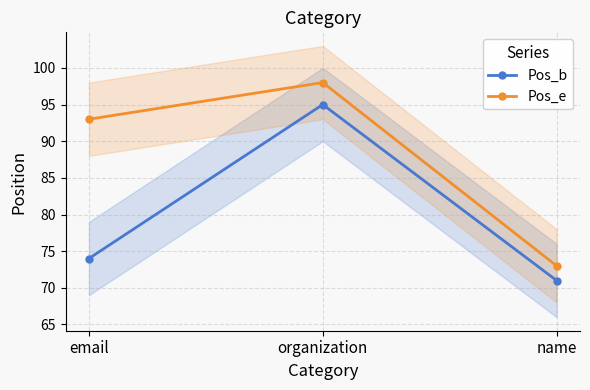

Between organization and name, which series saw the biggest shift?

Pos_e